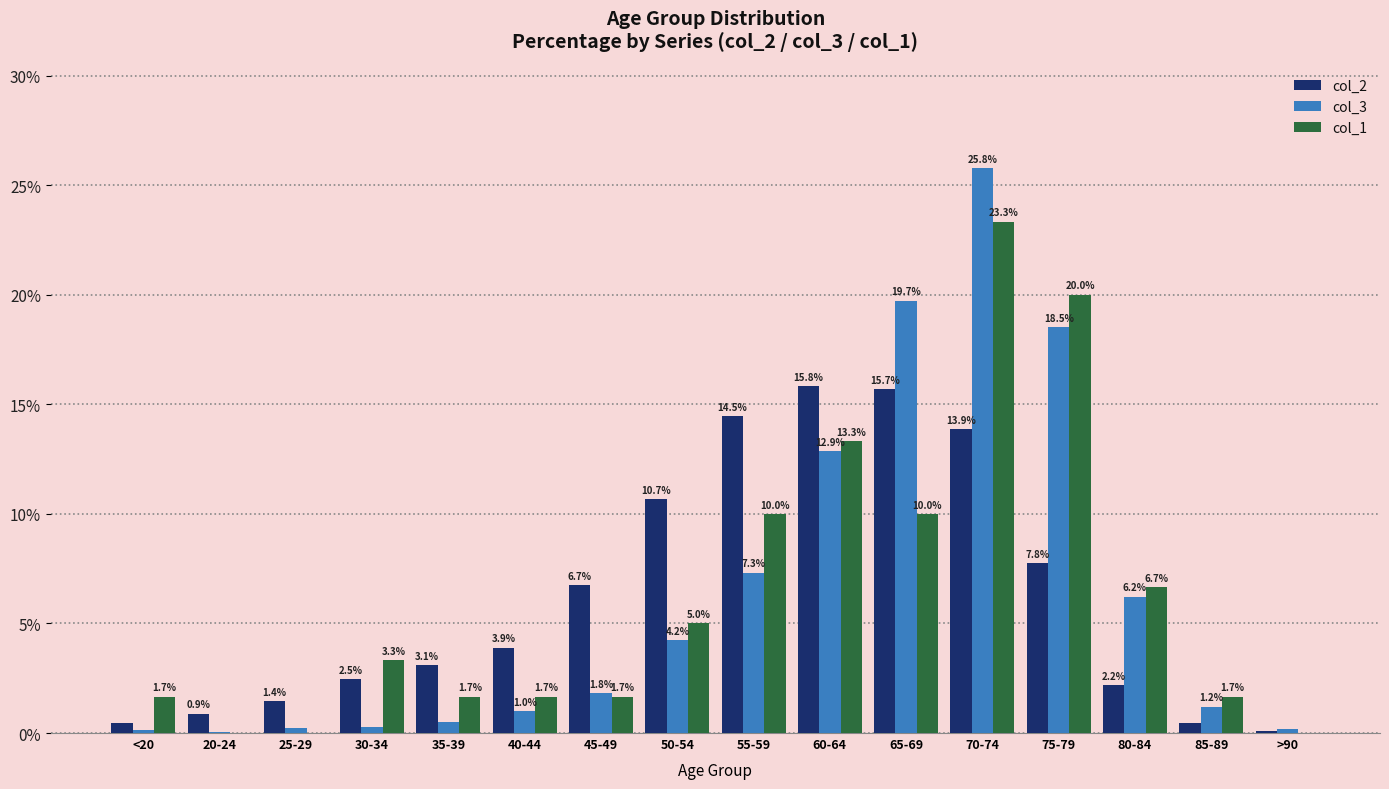

How many values in the col_3 series exceed 1?

9